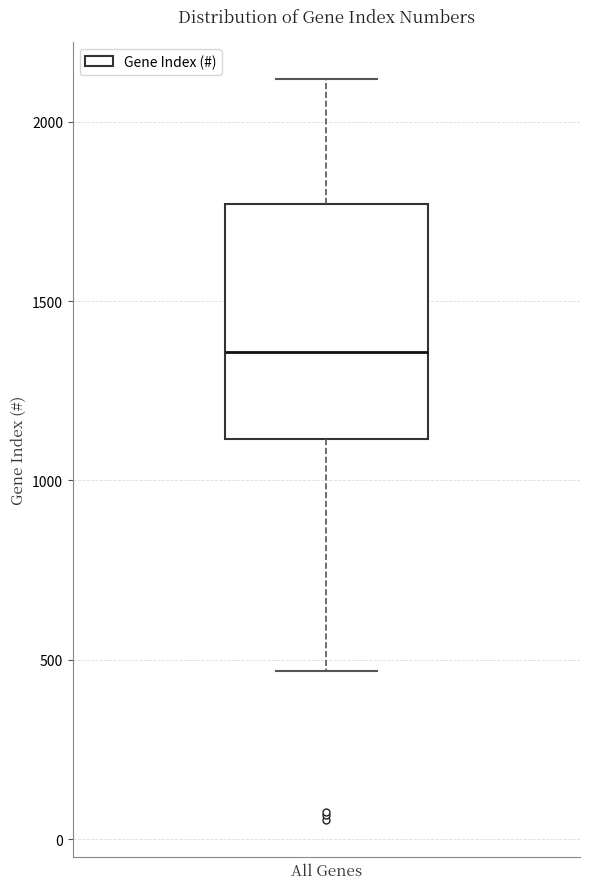

Where is the lower edge of the box on the y-axis? The values are not printed on the chart, so give them approximately, as read against the axis.

1100